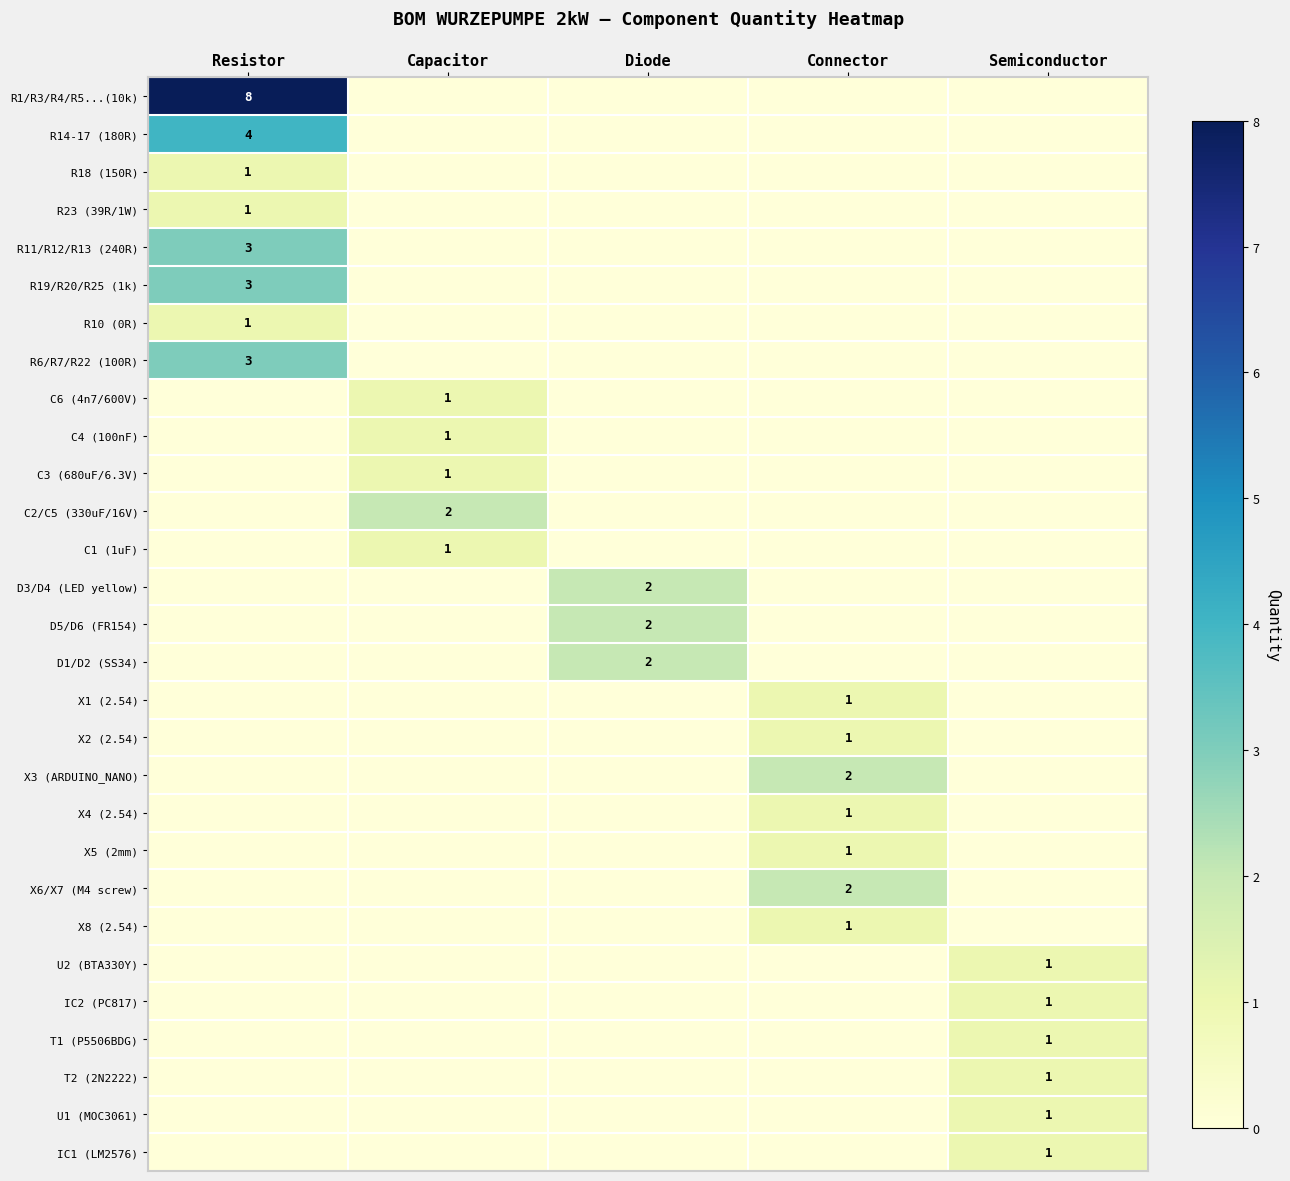

Is it true that R1/R3/R4/R5...(10k) equals 8 at Resistor?

True